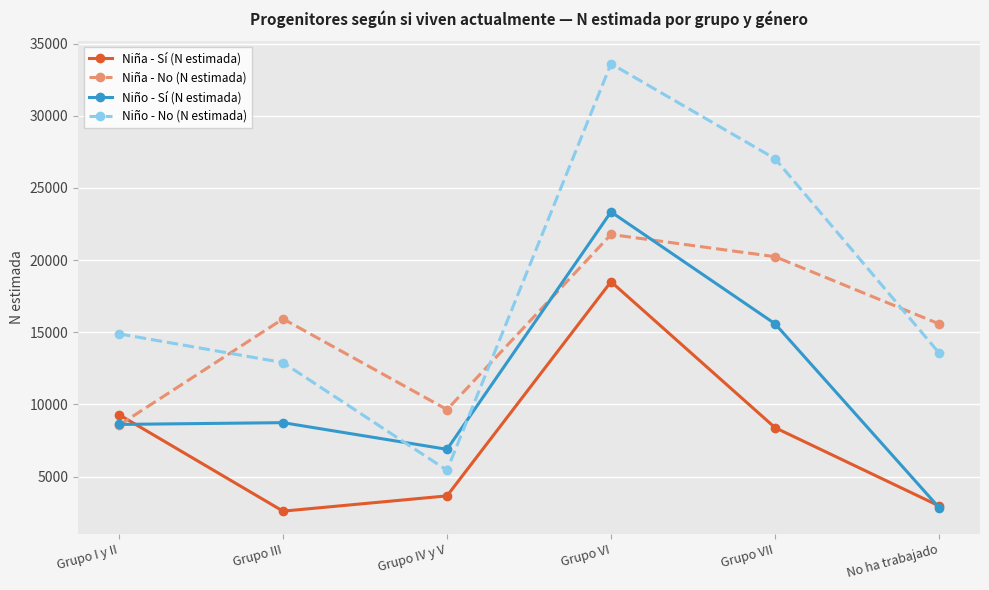

What is the label of the 6th point from the left?

No ha trabajado